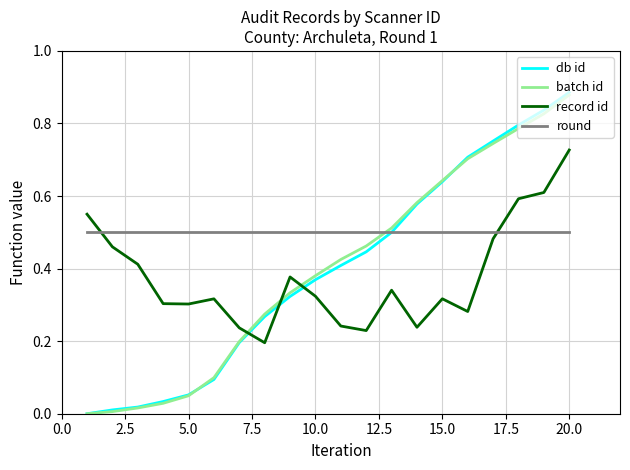

True or false: batch id and round intersect in this chart.

True